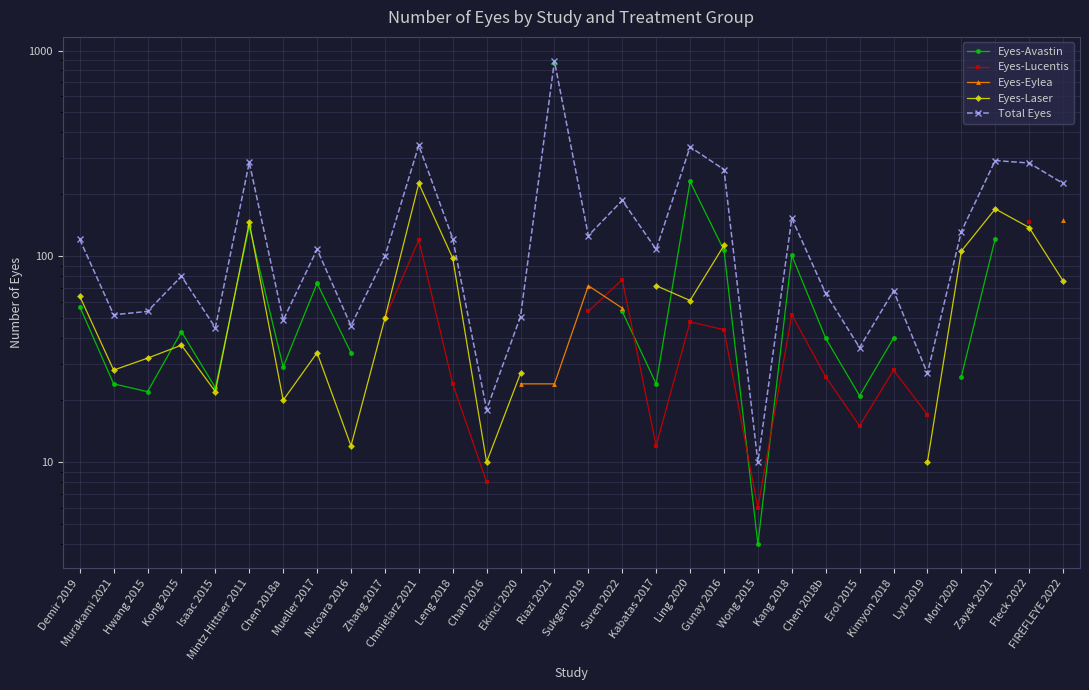

How many data points in Eyes-Lucentis are above 12?

13